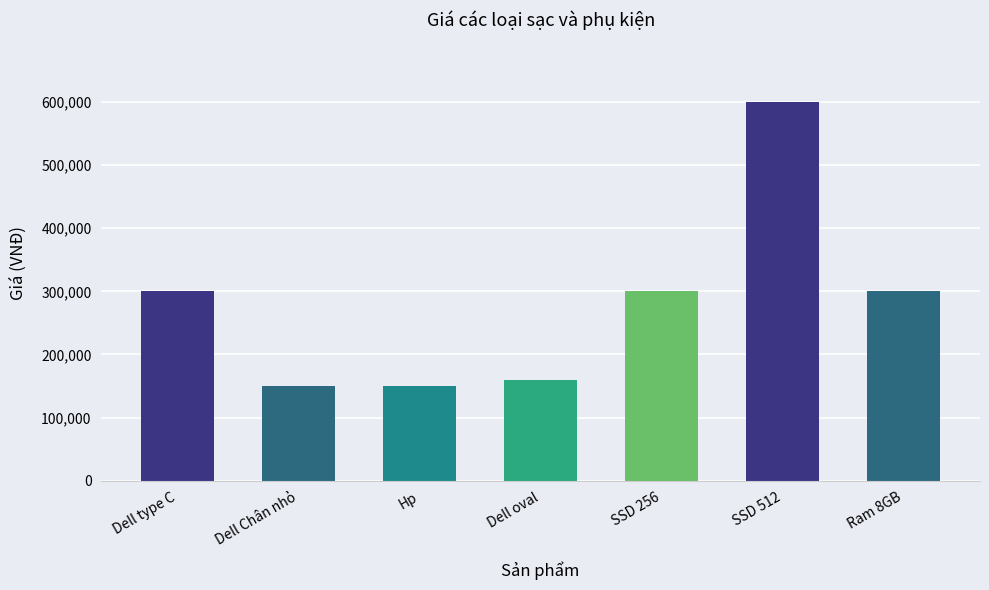

What is the sum of all values?

1960000